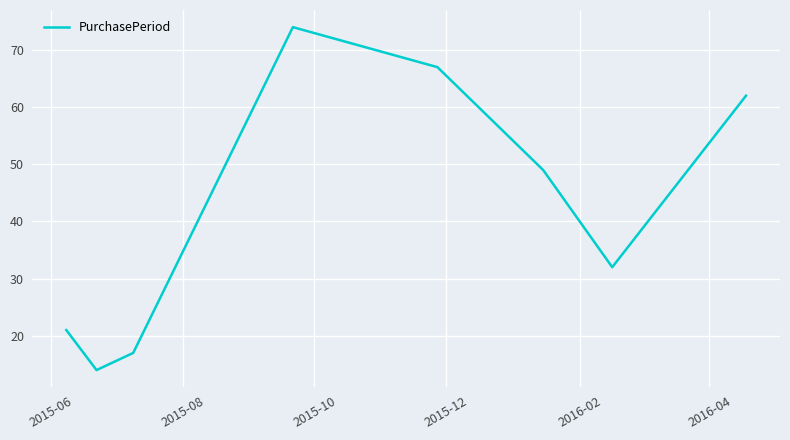

What is the sum of all values?

336